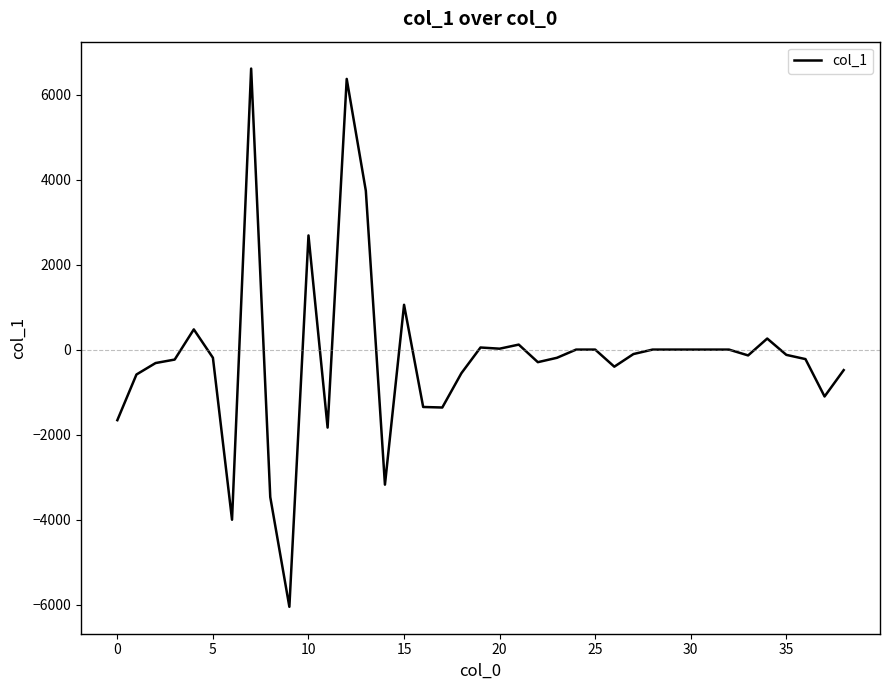

What is the minimum value shown in the chart?

-6052.6